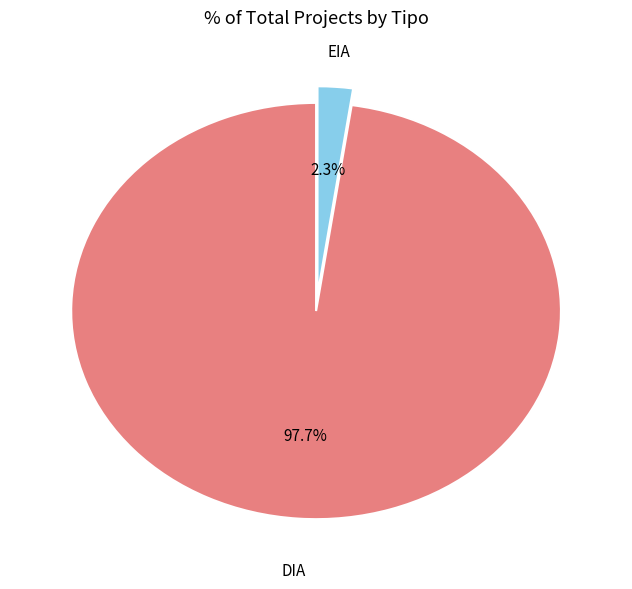

Is there a majority slice in this chart?

Yes